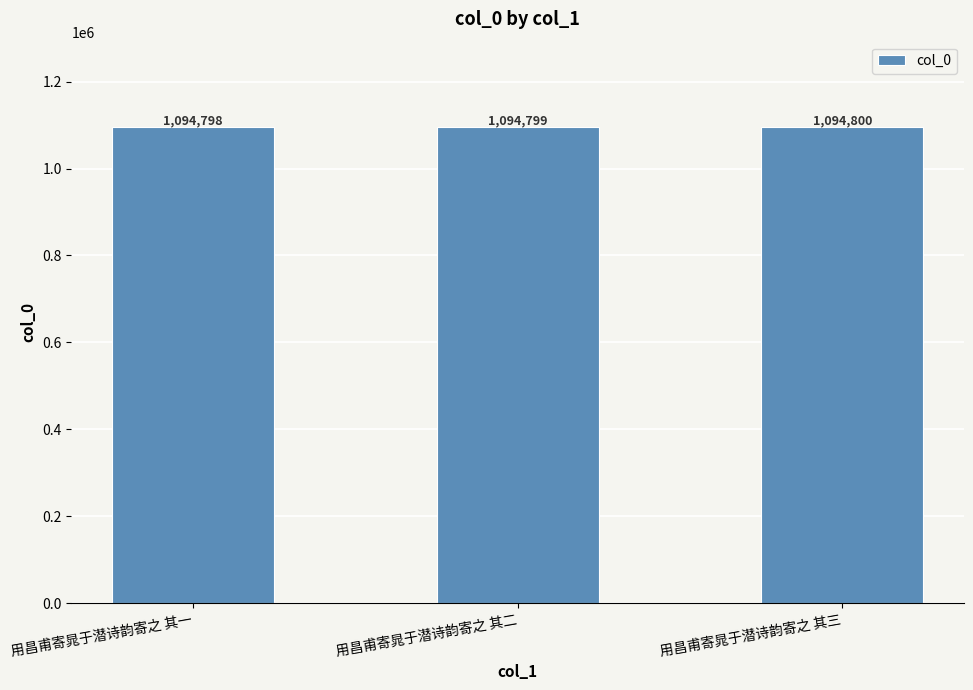

Reading left to right, transcribe all the data shown in this chart.

用昌甫寄晁于潜诗韵寄之 其一=1094798	用昌甫寄晁于潜诗韵寄之 其二=1094799	用昌甫寄晁于潜诗韵寄之 其三=1094800